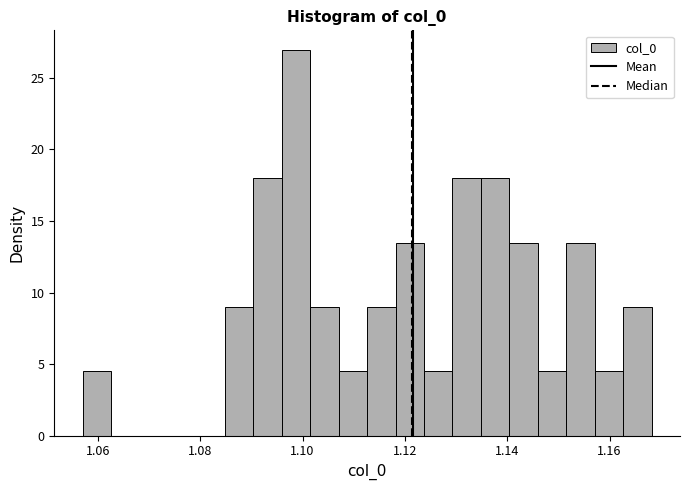

Around what value on the x-axis is the tallest bar? Give the approximate position of its centre, as read against the axis.

1.098